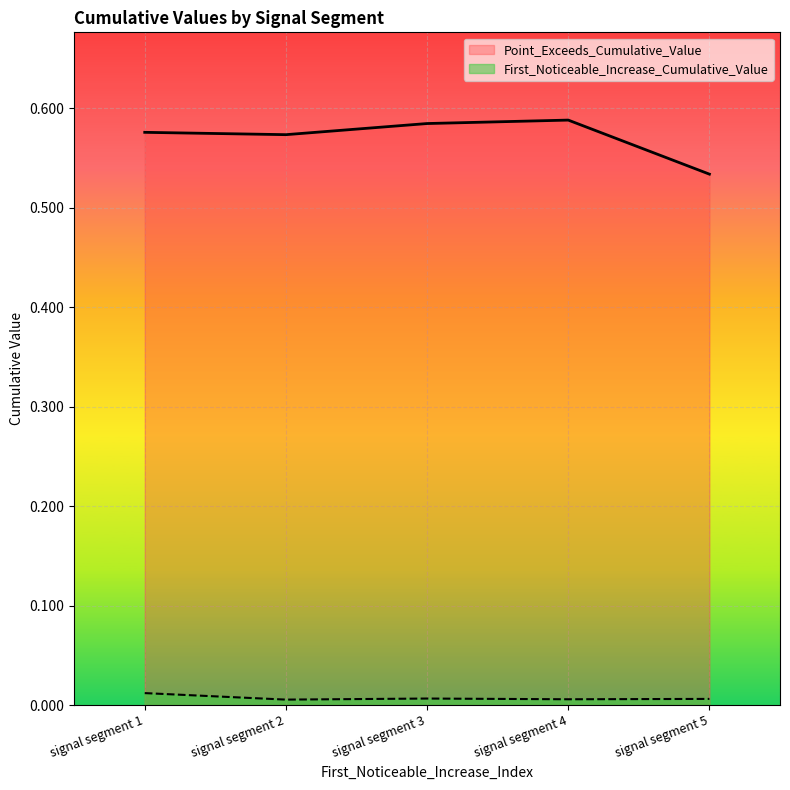

Which label corresponds to the smallest value in the chart?

signal segment 2